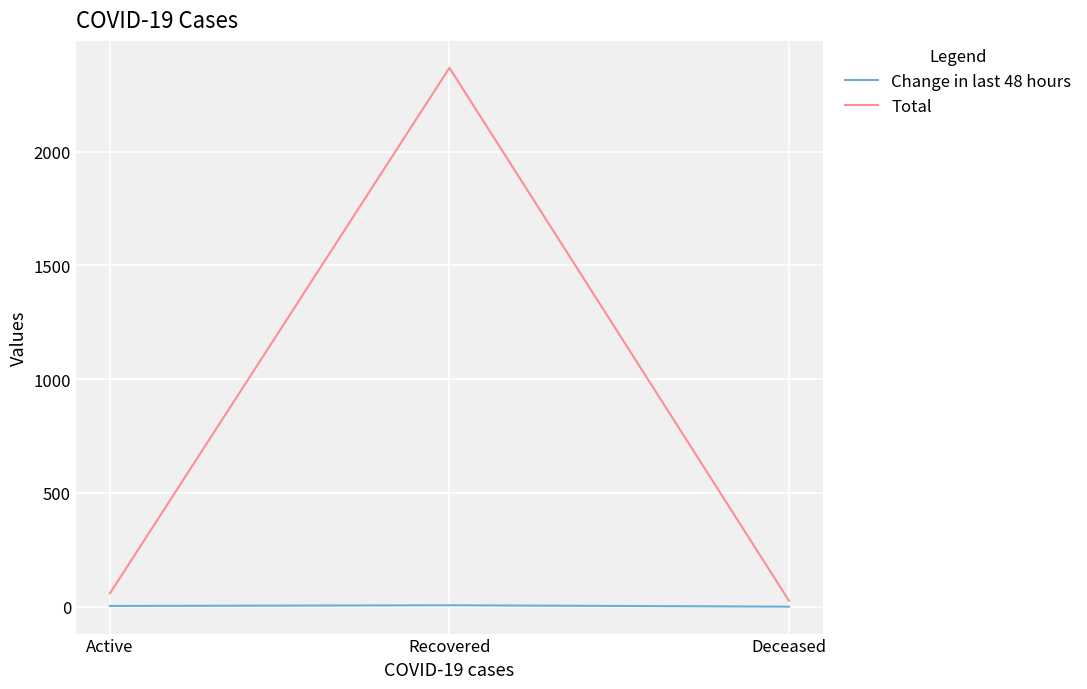

What is the total value across all series at Active?

61